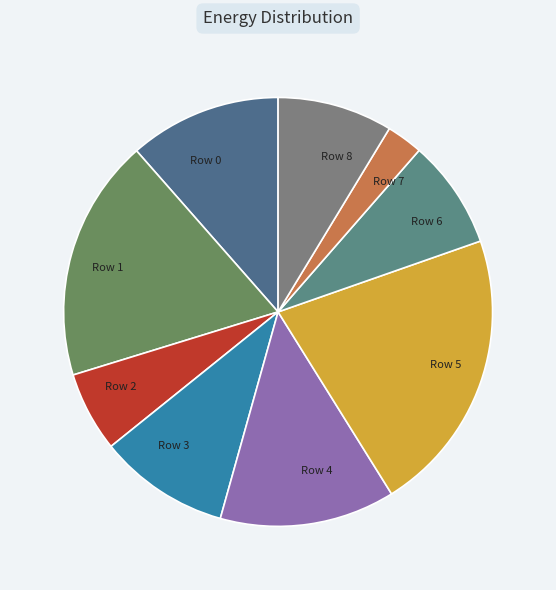

How many segments does this pie chart have?

9